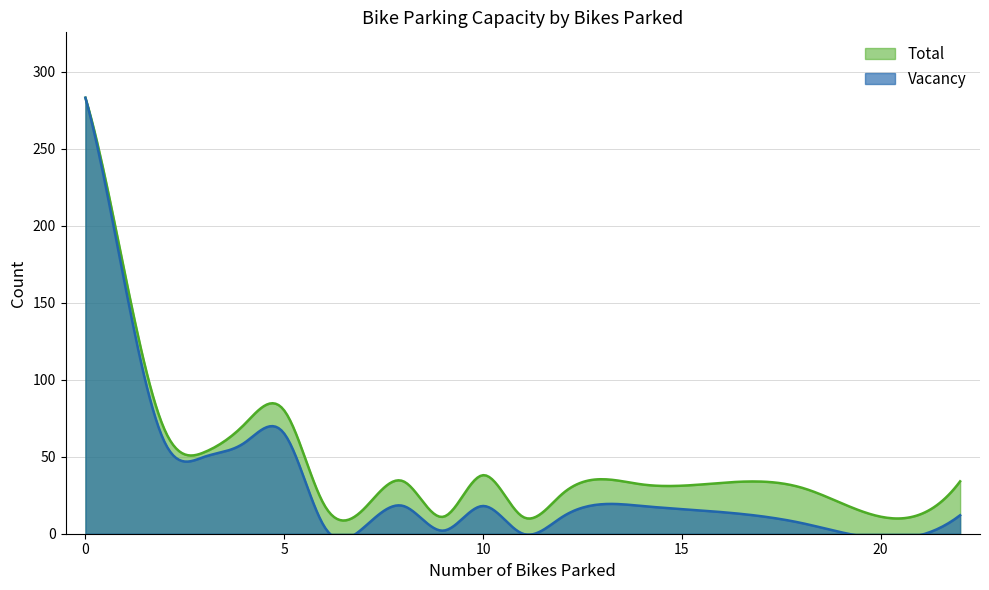

The value of Total at 22 is 31. True or false?

False